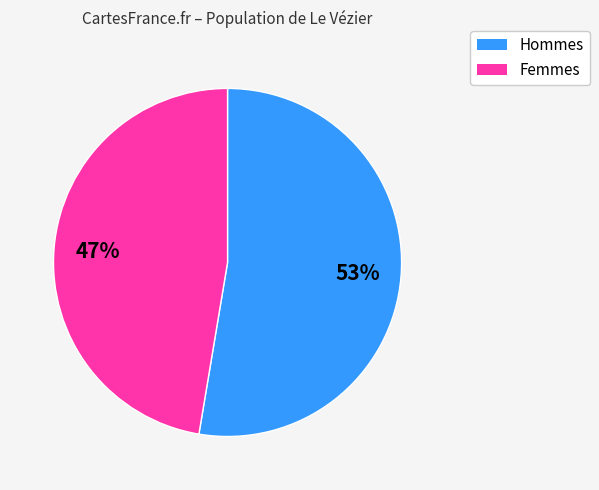

To the nearest percent, what is the average slice percentage?

50%